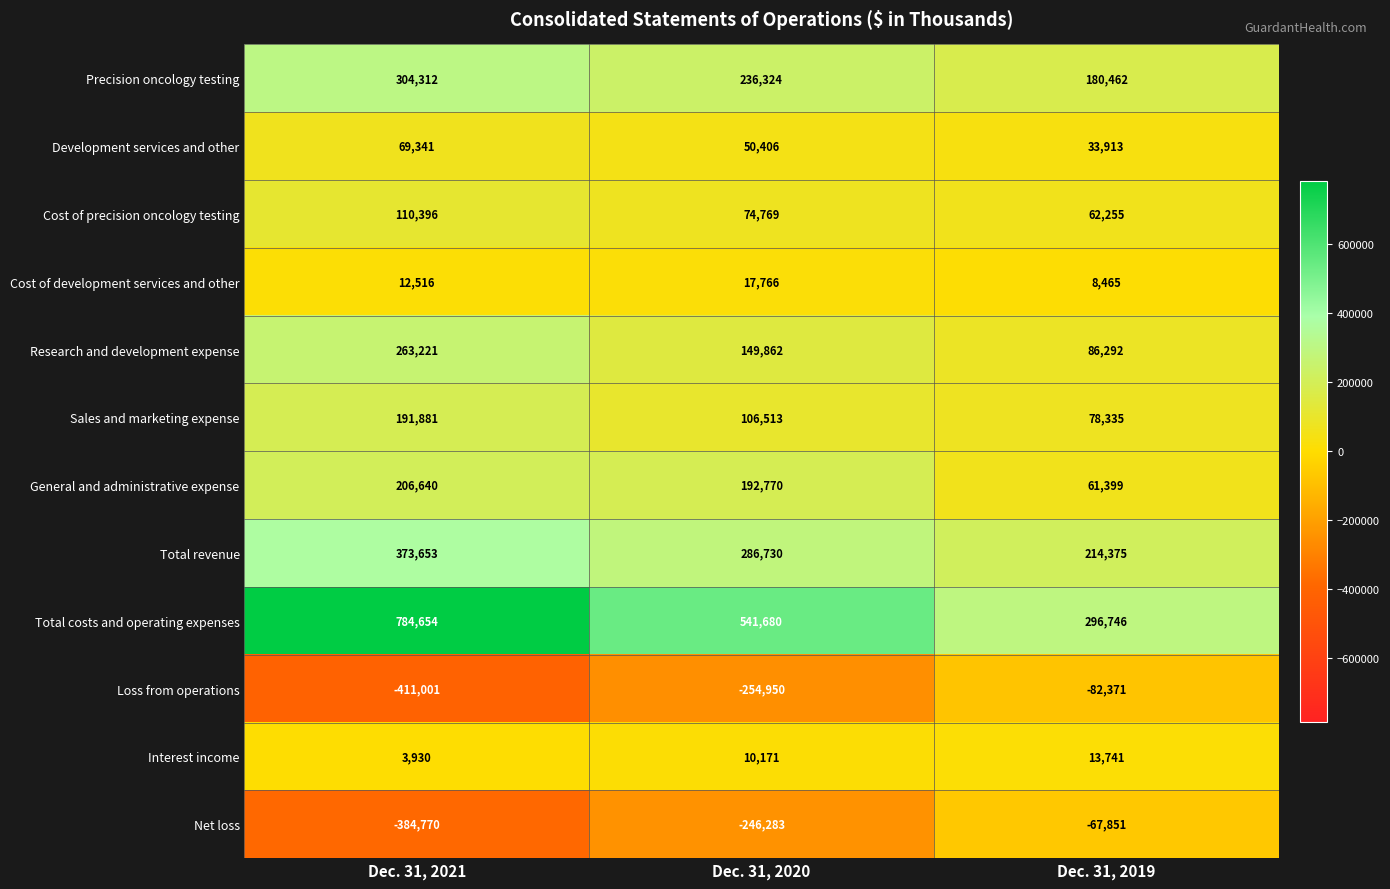

What is the total value across all series at Dec. 31, 2021?

1524773